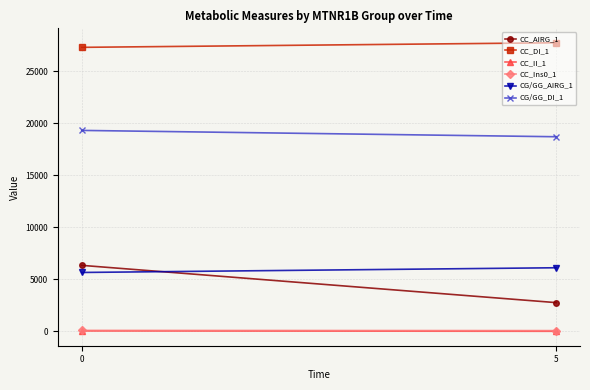

True or false: CG/GG_AIRG_1 has a value of 3332.6 at 0.

False